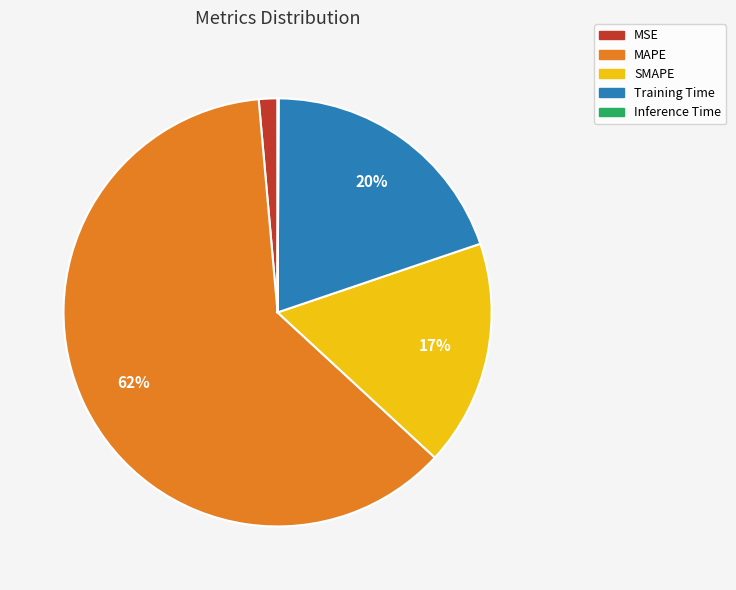

Is there any slice that represents more than half of the pie?

Yes